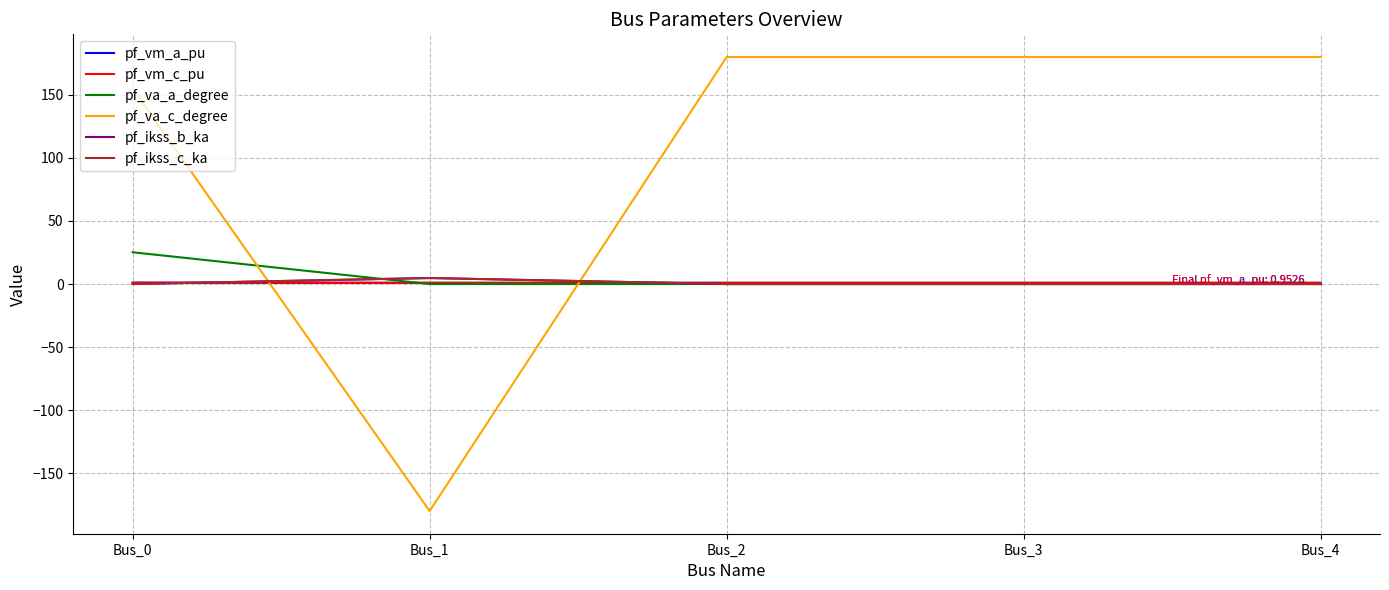

Which label corresponds to the largest value in the chart?

Bus_2